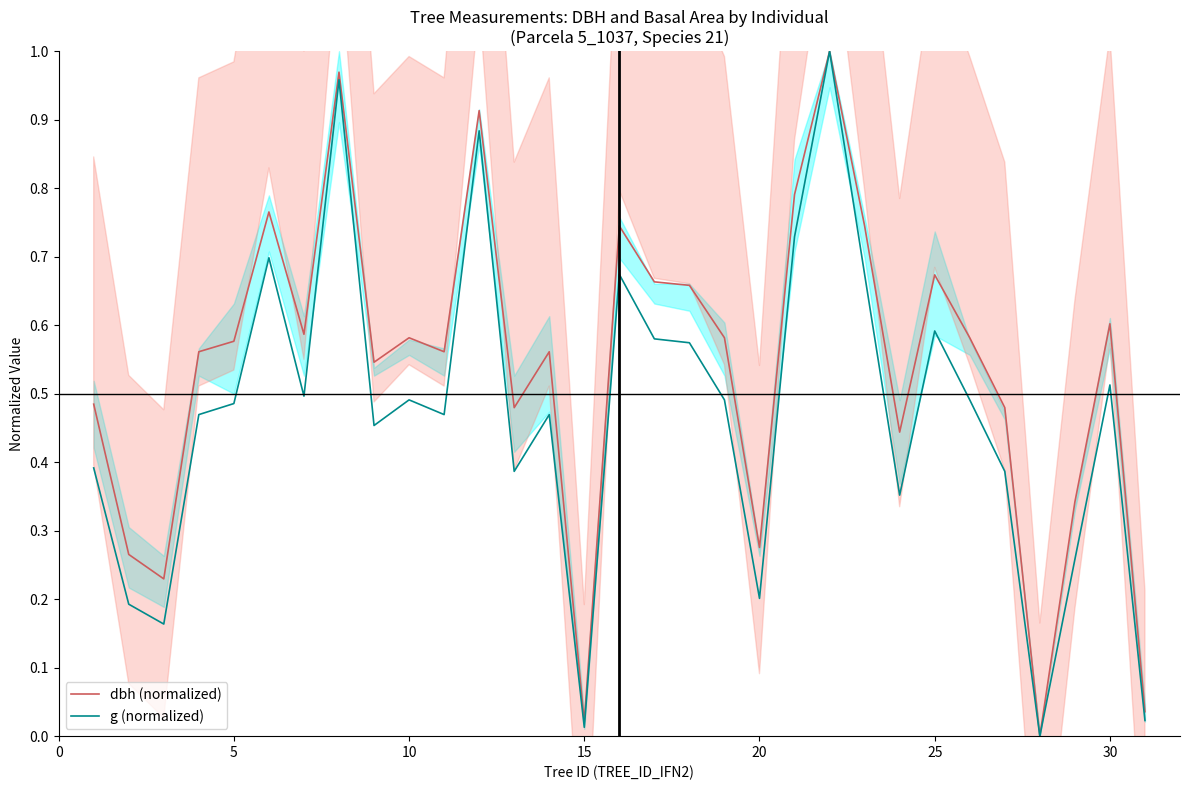

Does the chart have visible grid lines?

No